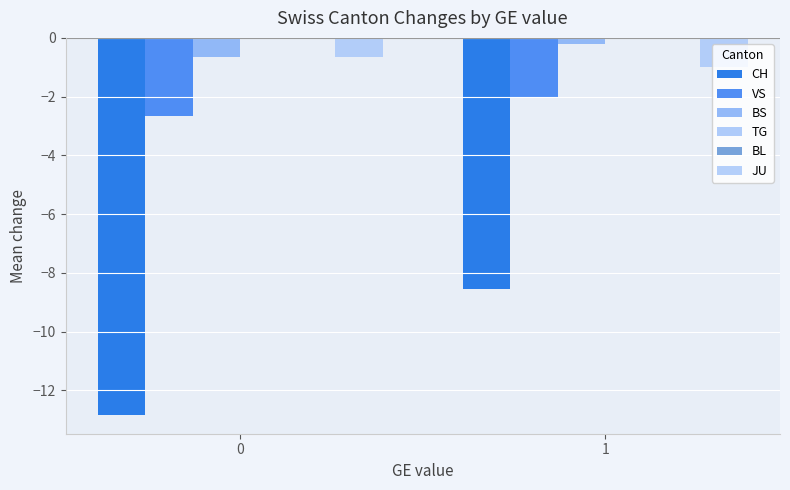

Reading right to left, extract all data points from this chart.

CH: 1=-8.6	0=-12.8
VS: 1=-2.0	0=-2.7
BS: 1=-0.2	0=-0.7
TG: 1=0.0	0=0.0
BL: 1=0.0	0=0.0
JU: 1=-1.0	0=-0.7